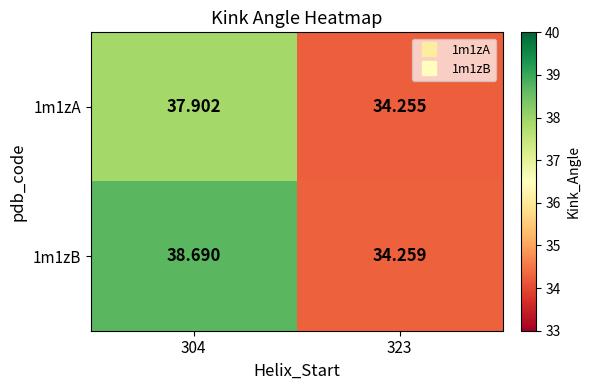

Which series has the largest range (max minus min)?

1m1zB